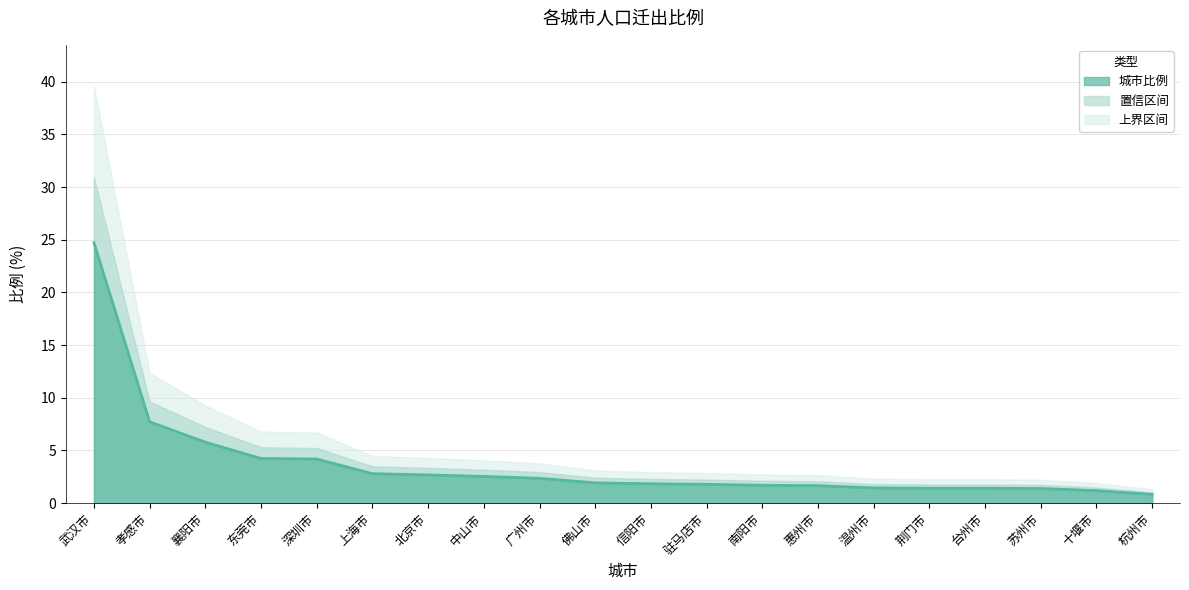

What position from the right is 杭州市?

1